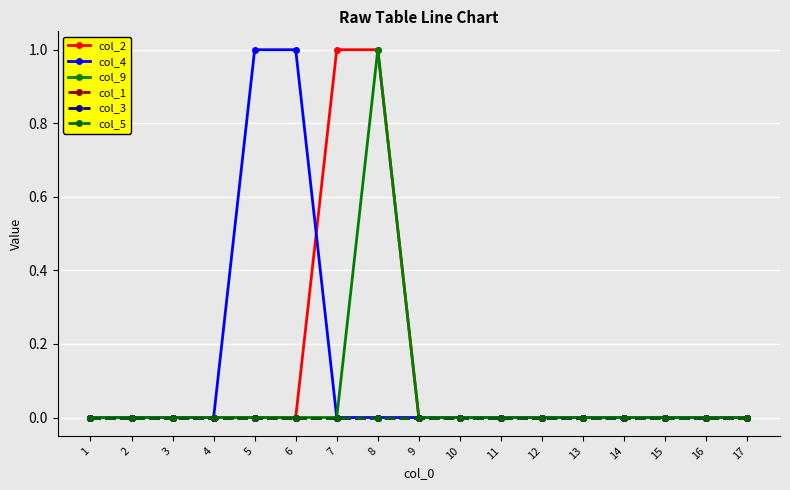

At how many categories does at least one series exceed 0?

4